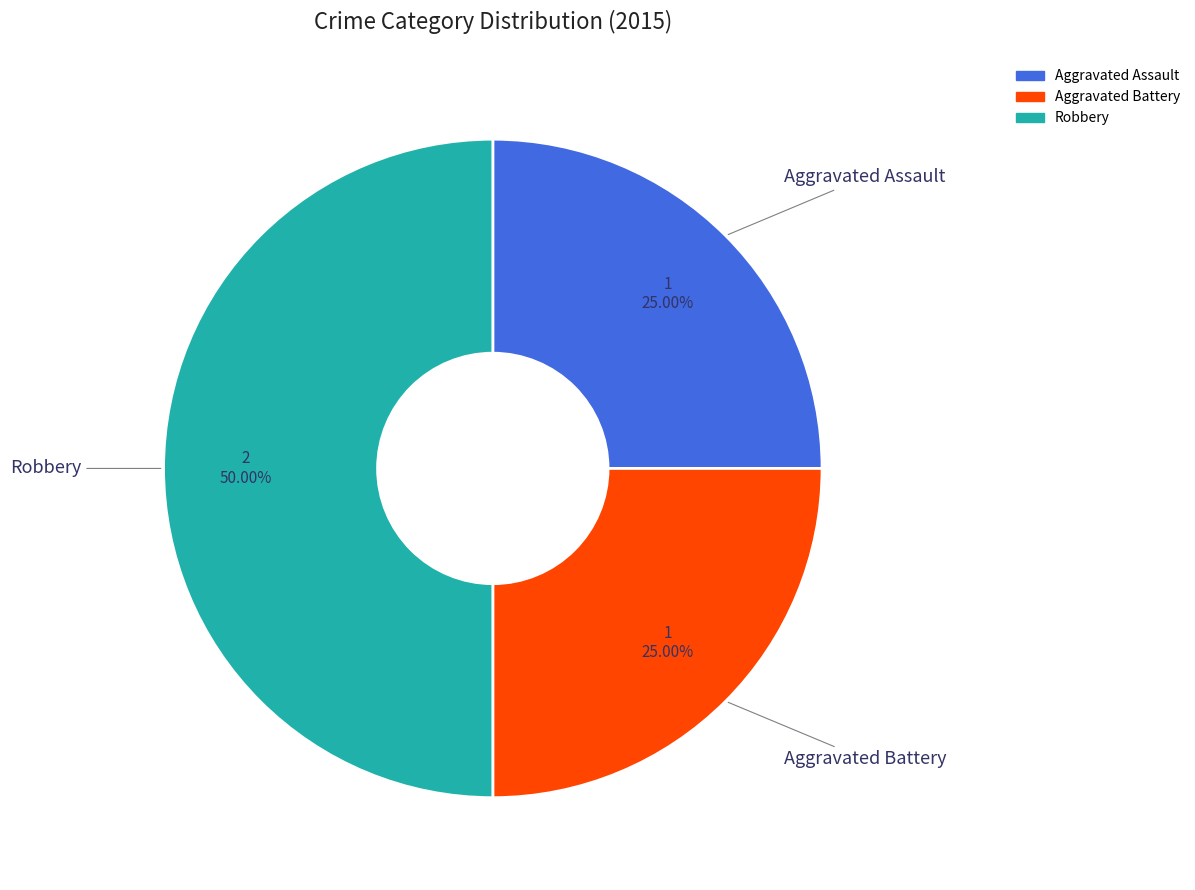

How many slices are in this pie chart?

3